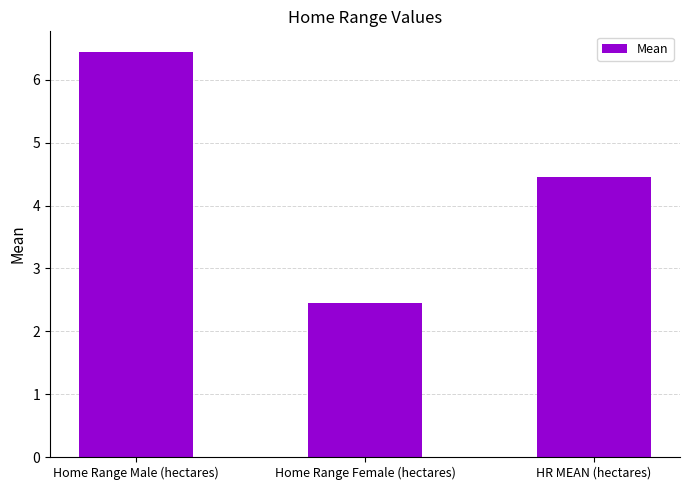

What position from the left is Home Range Female (hectares)?

2